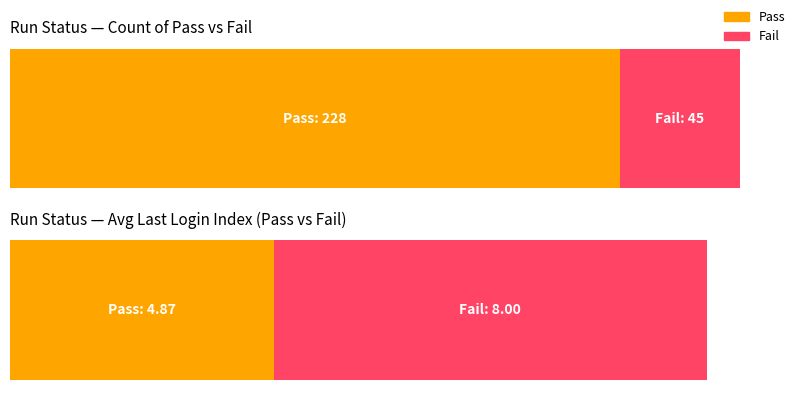

What are all the series names shown in the legend?

Pass, Fail